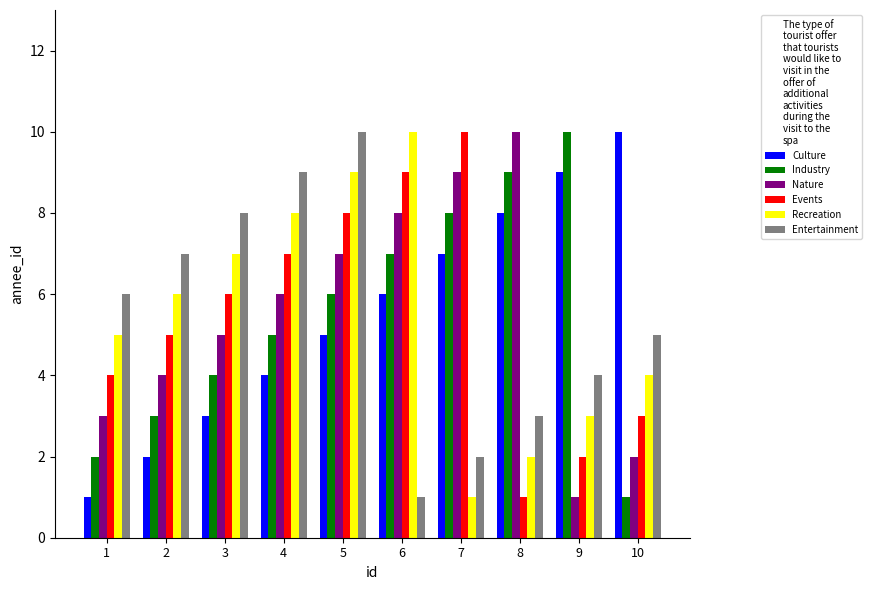

The Industry series shows 13 at 7. True or false?

False